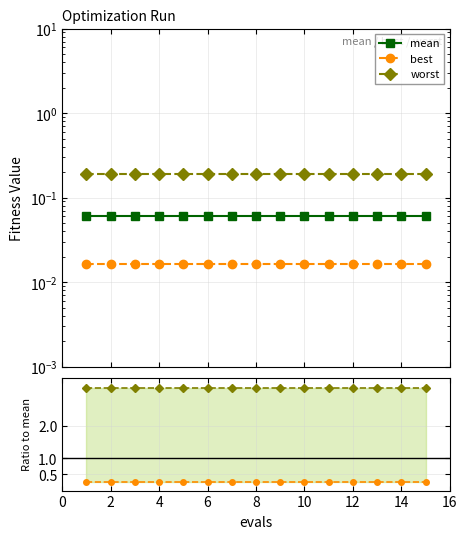

True or false: mean and worst intersect in this chart.

False